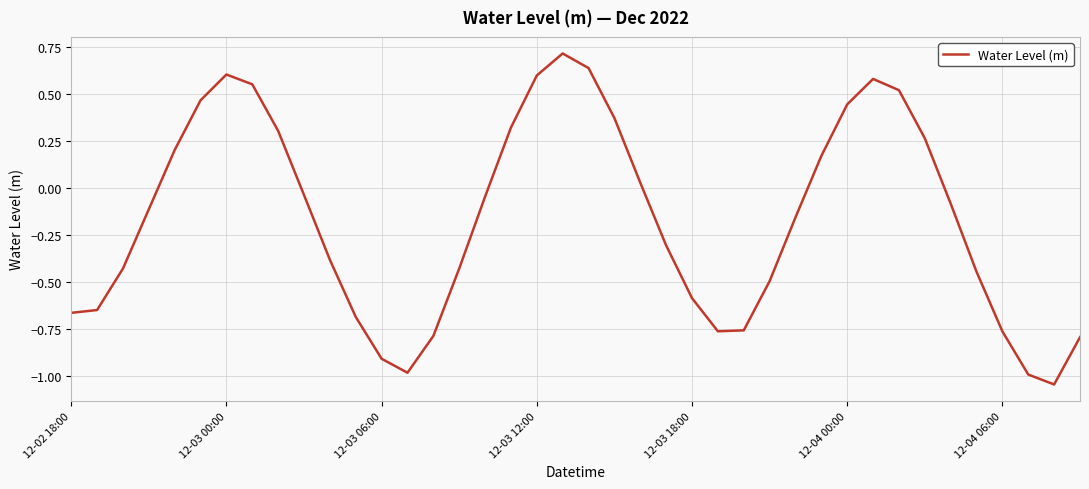

What is the greatest value displayed?

0.7